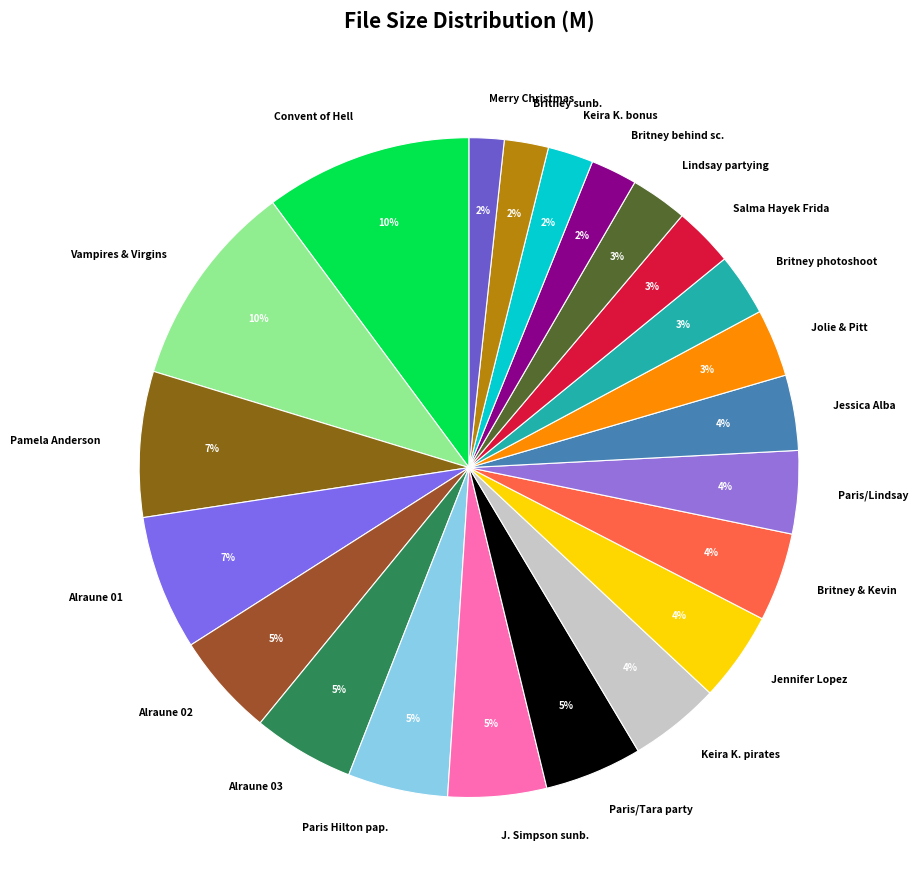

To the nearest percent, what is the difference between the largest and smallest slice percentages?

8%